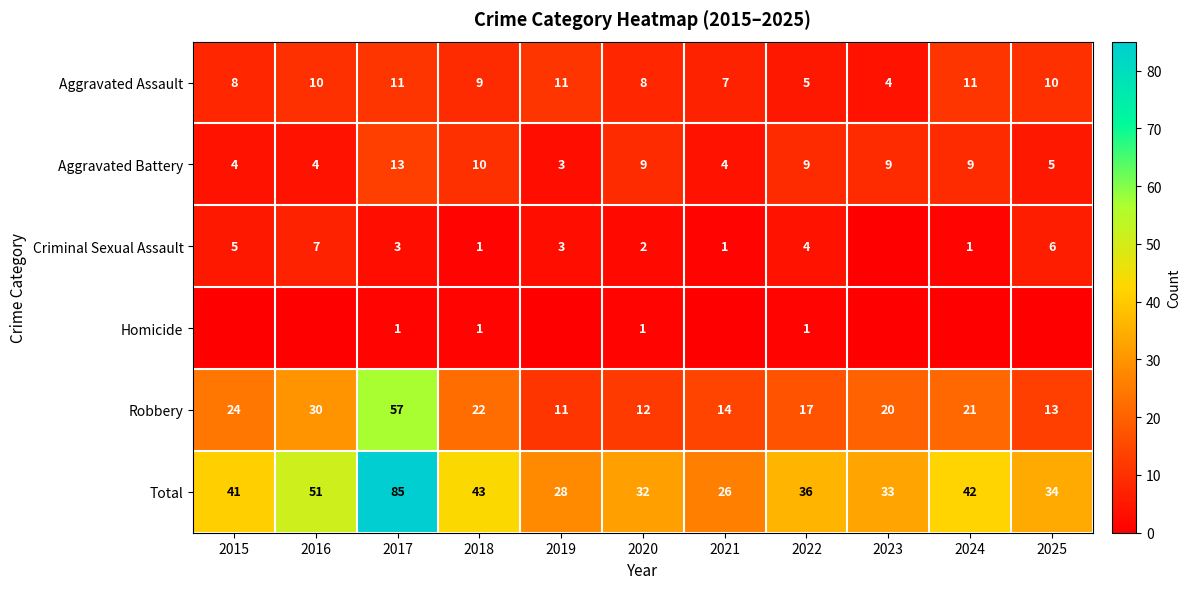

What is the highest value of the Aggravated Battery series?

13